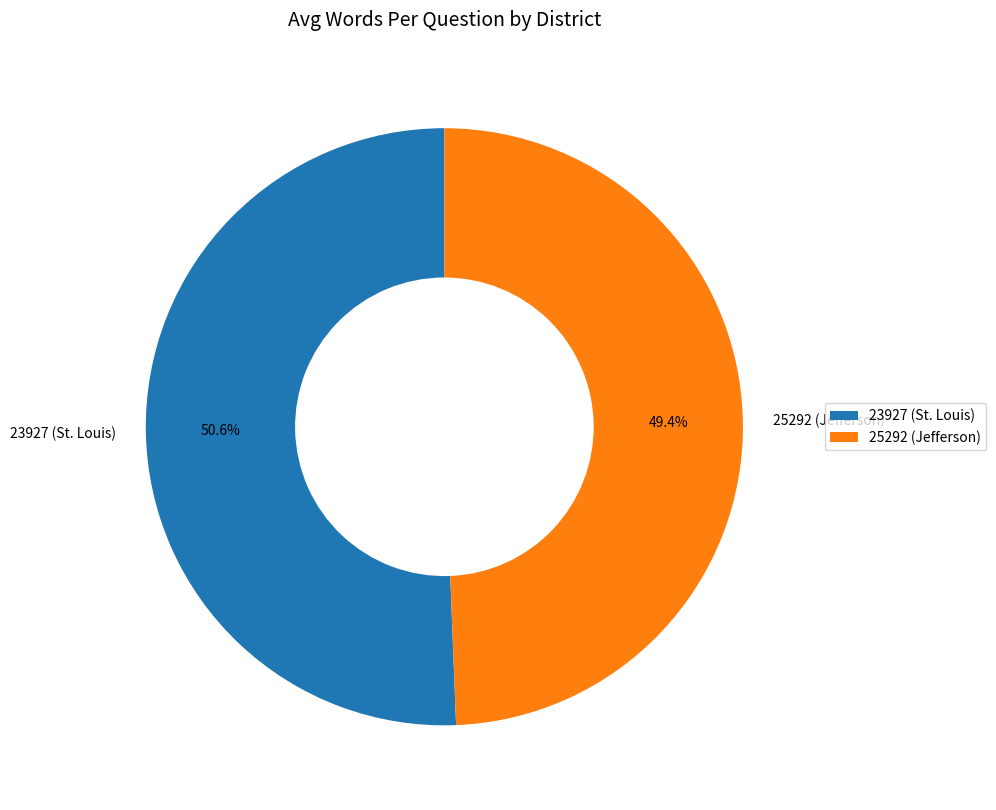

True or false: 23927 (St. Louis) accounts for 51% of the total.

True